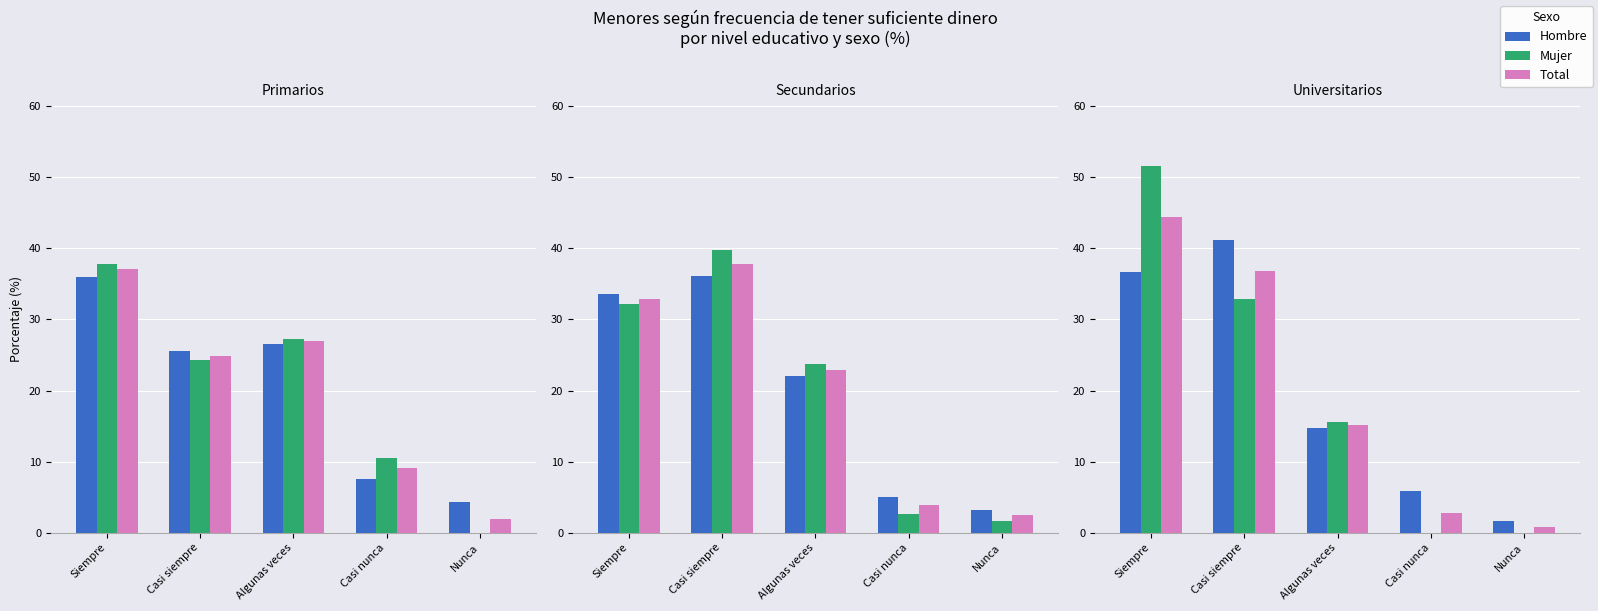

Which series changed the most between Algunas veces and Nunca?

Mujer